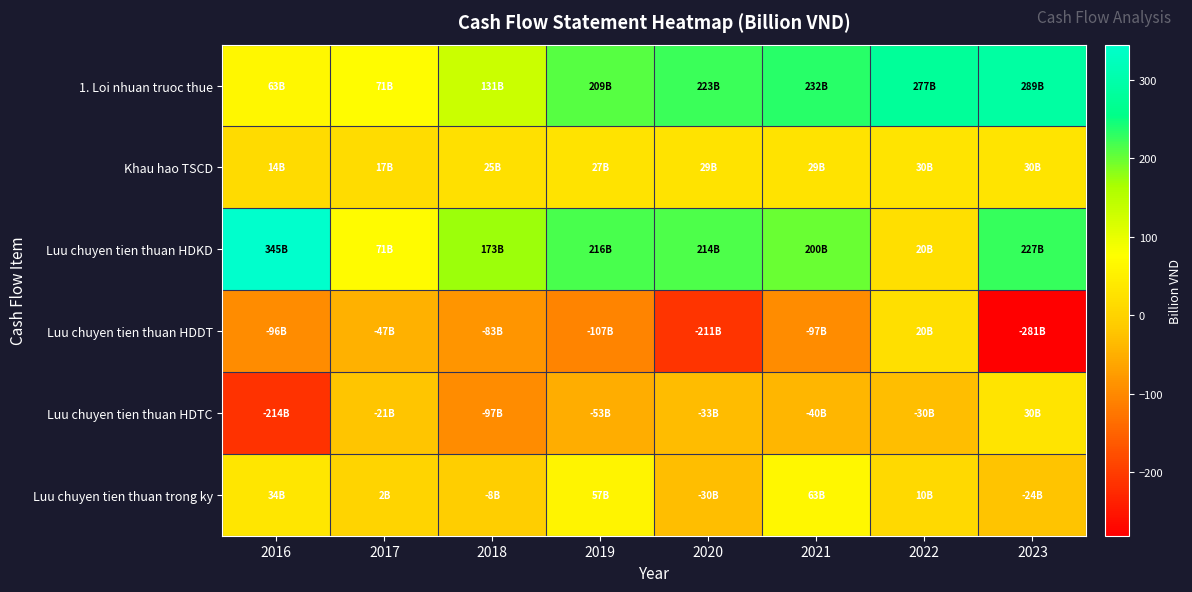

Between 2017 and 2018, which series saw the biggest shift?

Luu chuyen tien thuan HDKD